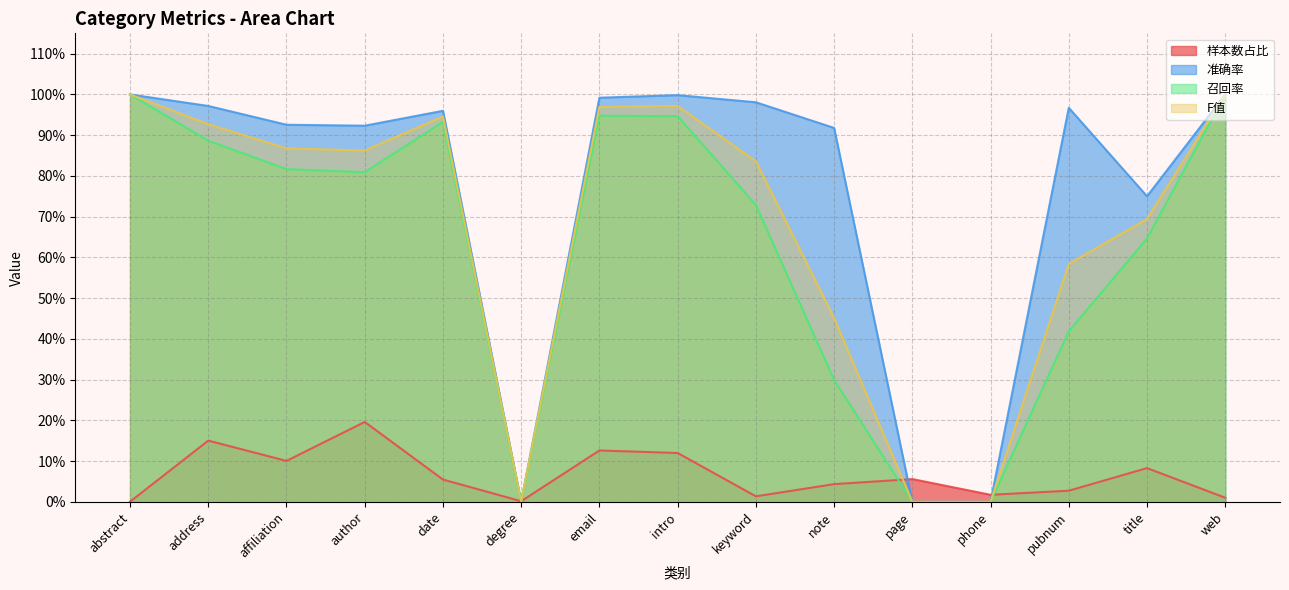

True or false: 准确率 and 召回率 cross at least once.

False